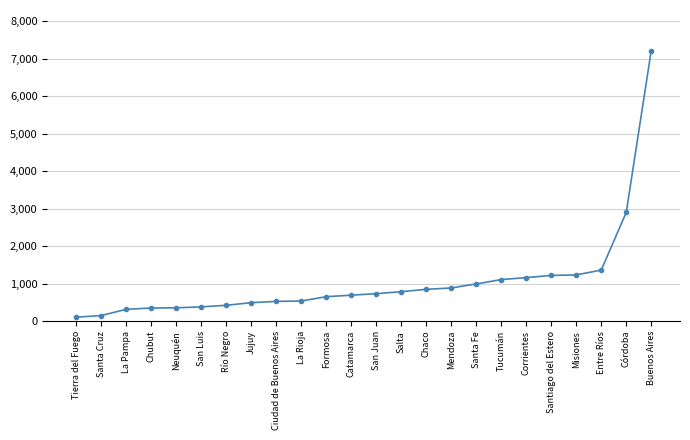

Which label corresponds to the largest value in the chart?

Buenos Aires